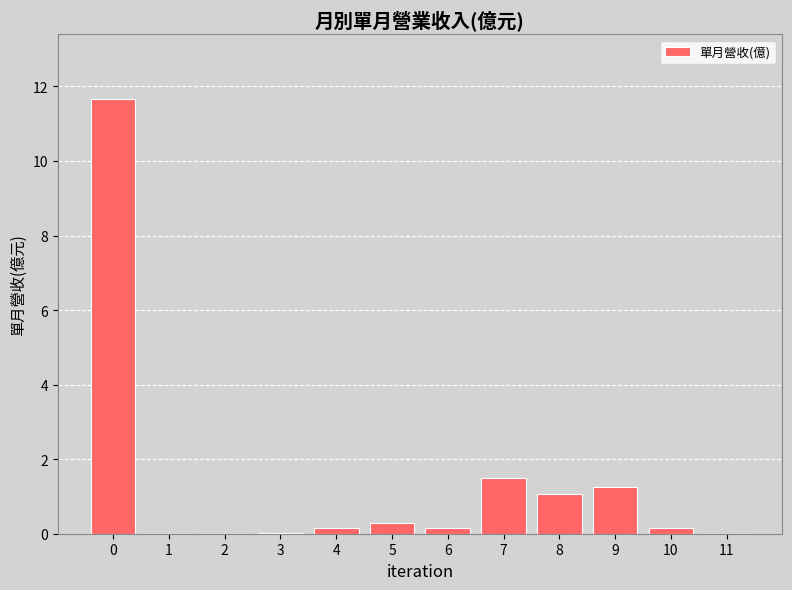

What is the greatest value displayed?

11.7